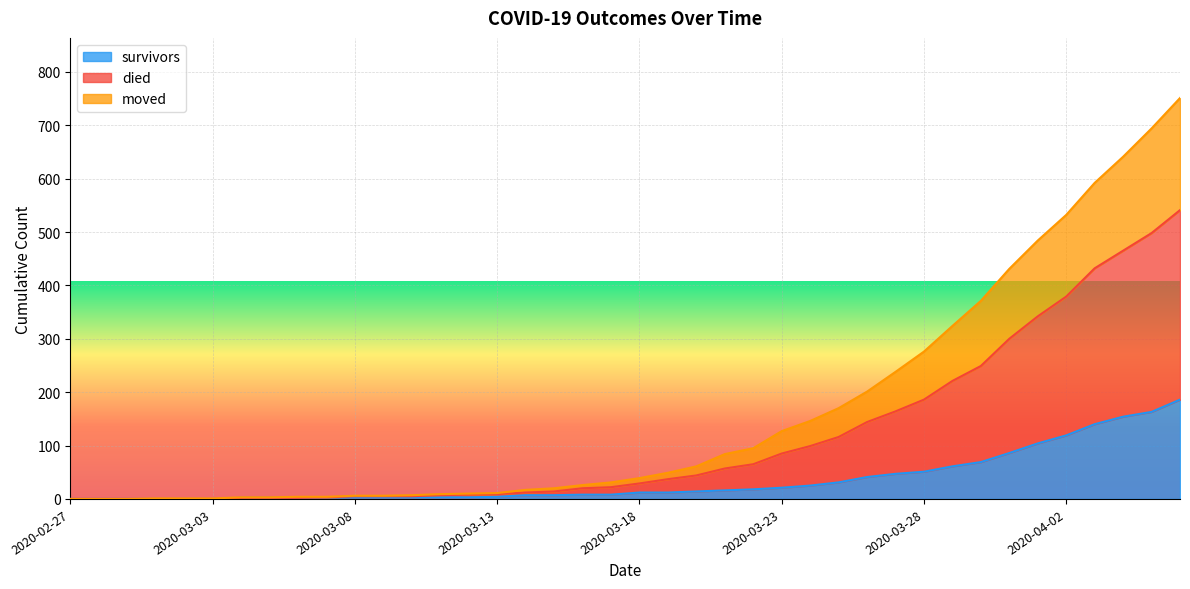

What are all the series names shown in the legend?

survivors, died, moved